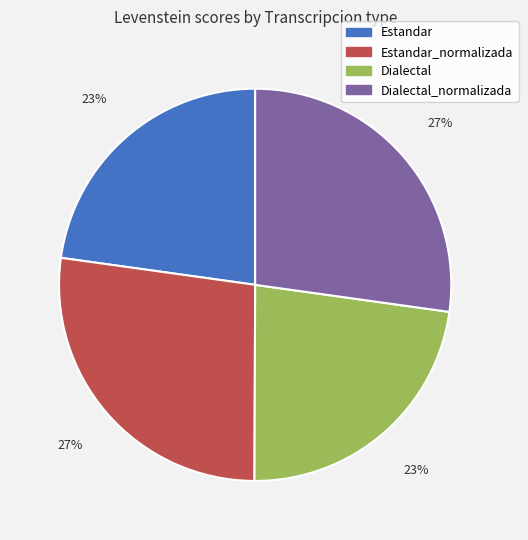

Does any single category account for the majority?

No